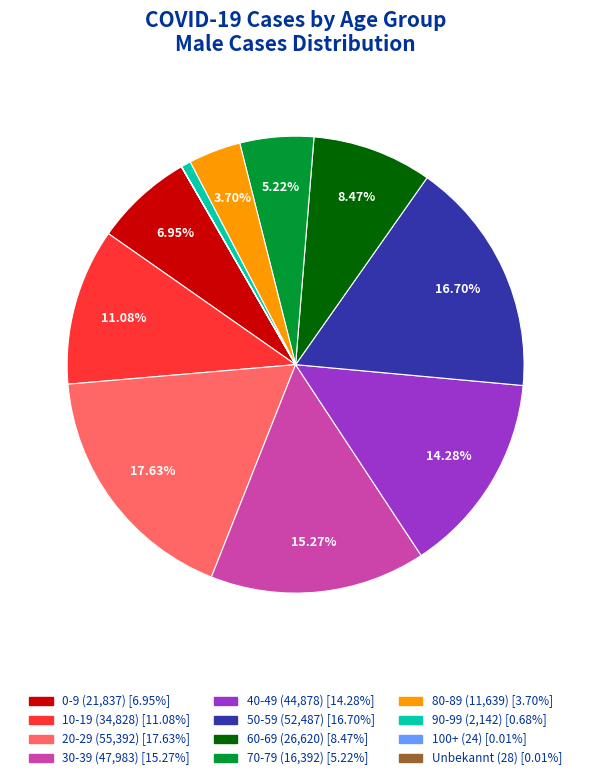

Does 80-89 represent more than half of the total?

No